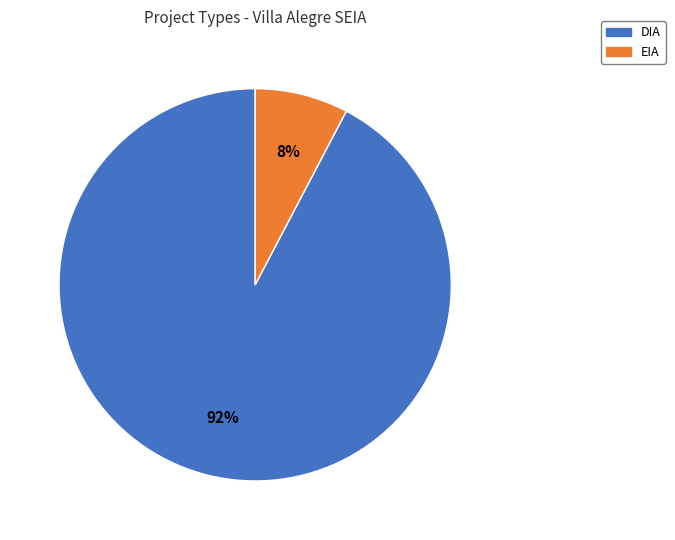

What is the ratio of the value at EIA to the value at DIA?

0.1